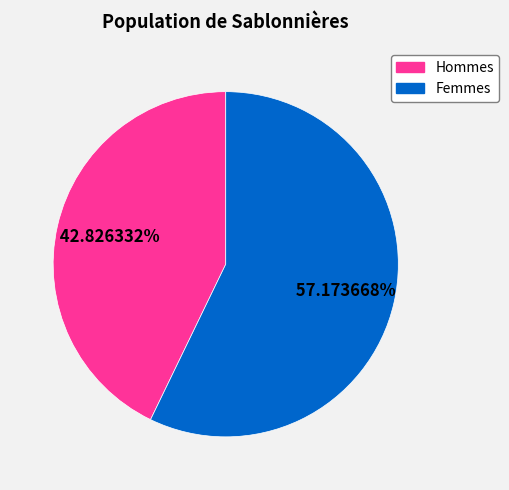

Does any single category account for the majority?

Yes